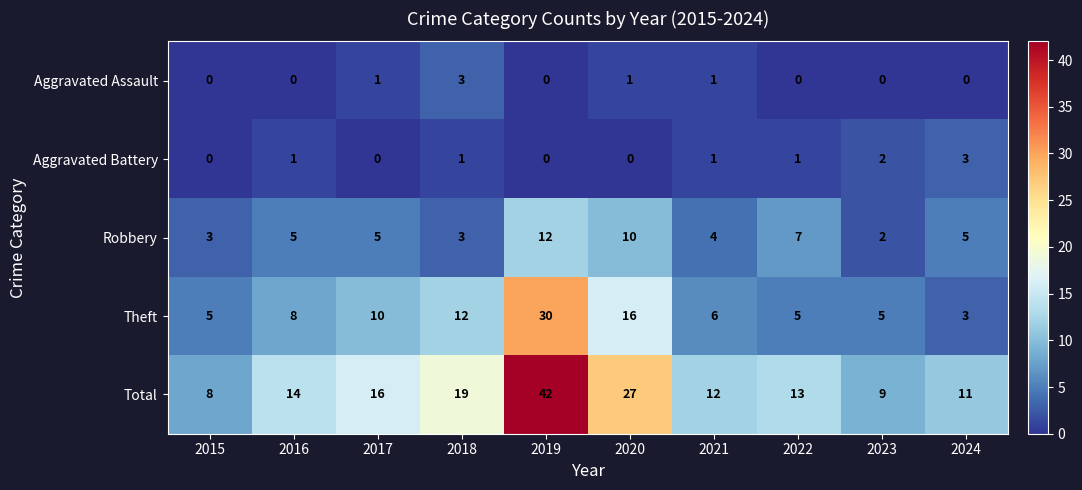

Which series has the widest spread of values?

Total